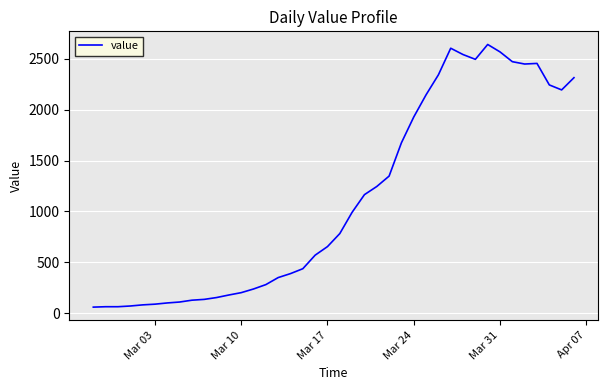

How many values are below 783?

20